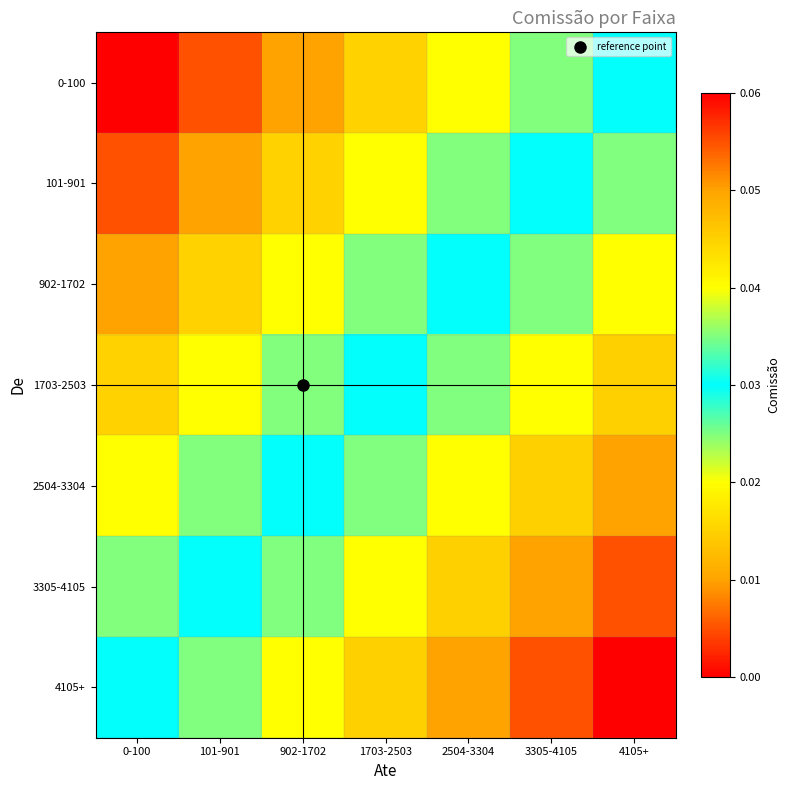

Reading left to right, transcribe all the data shown in this chart.

0-100: 0-100=0.0	101-901=0.0	902-1702=0.0	1703-2503=0.0	2504-3304=0.0	3305-4105=0.0	4105+=0.0
101-901: 0-100=0.0	101-901=0.0	902-1702=0.0	1703-2503=0.0	2504-3304=0.0	3305-4105=0.0	4105+=0.0
902-1702: 0-100=0.0	101-901=0.0	902-1702=0.0	1703-2503=0.0	2504-3304=0.0	3305-4105=0.0	4105+=0.0
1703-2503: 0-100=0.0	101-901=0.0	902-1702=0.0	1703-2503=0.0	2504-3304=0.0	3305-4105=0.0	4105+=0.0
2504-3304: 0-100=0.0	101-901=0.0	902-1702=0.0	1703-2503=0.0	2504-3304=0.0	3305-4105=0.0	4105+=0.1
3305-4105: 0-100=0.0	101-901=0.0	902-1702=0.0	1703-2503=0.0	2504-3304=0.0	3305-4105=0.1	4105+=0.1
4105+: 0-100=0.0	101-901=0.0	902-1702=0.0	1703-2503=0.0	2504-3304=0.1	3305-4105=0.1	4105+=0.1